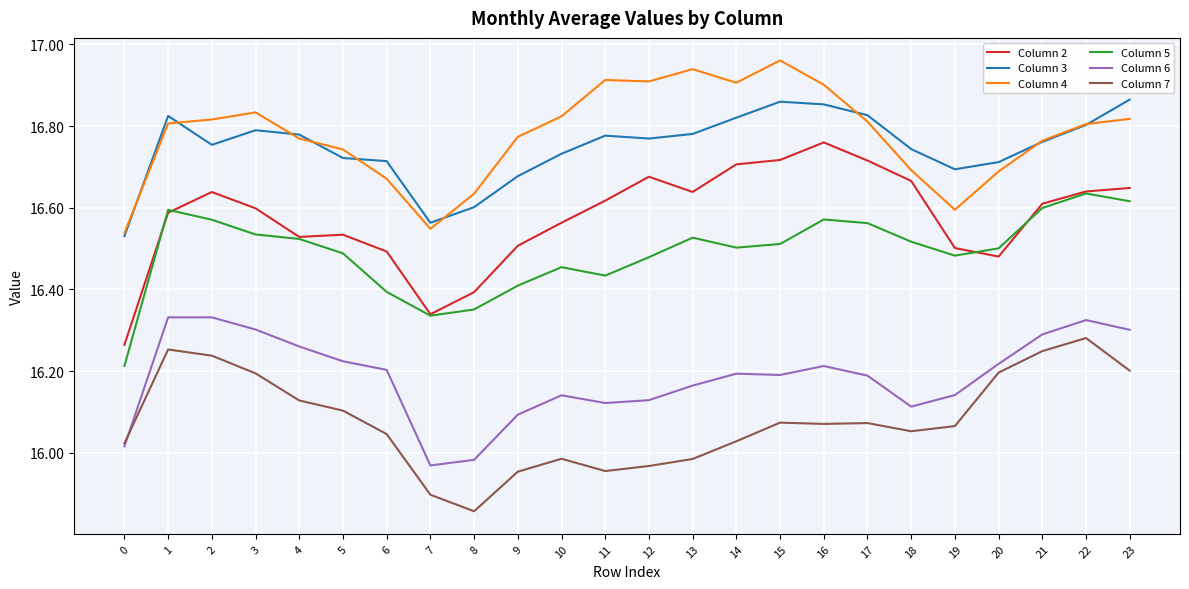

Which series has the largest total across all categories?

Column 4